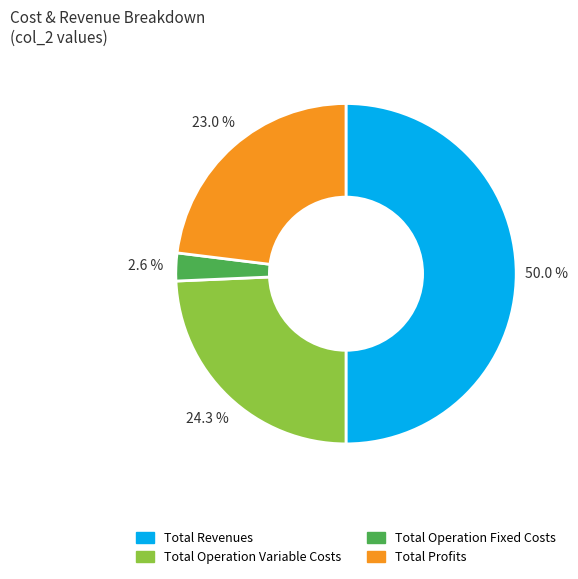

How much of the chart is everything except Total Operation Variable Costs?

75.7%